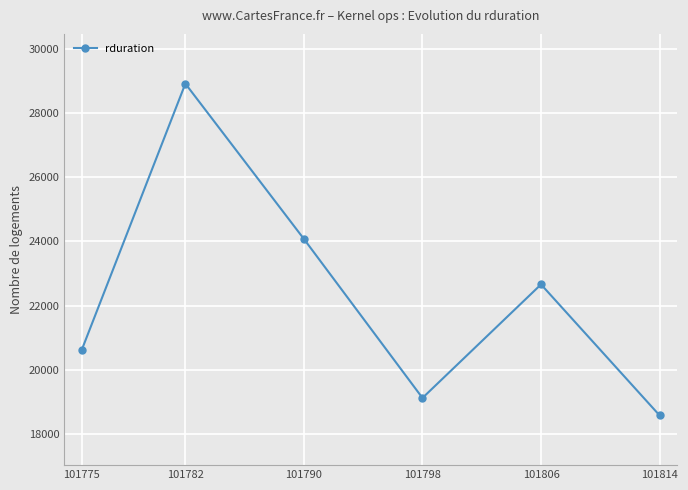

What is the ratio of the value at 101790 to the value at 101775?

1.2